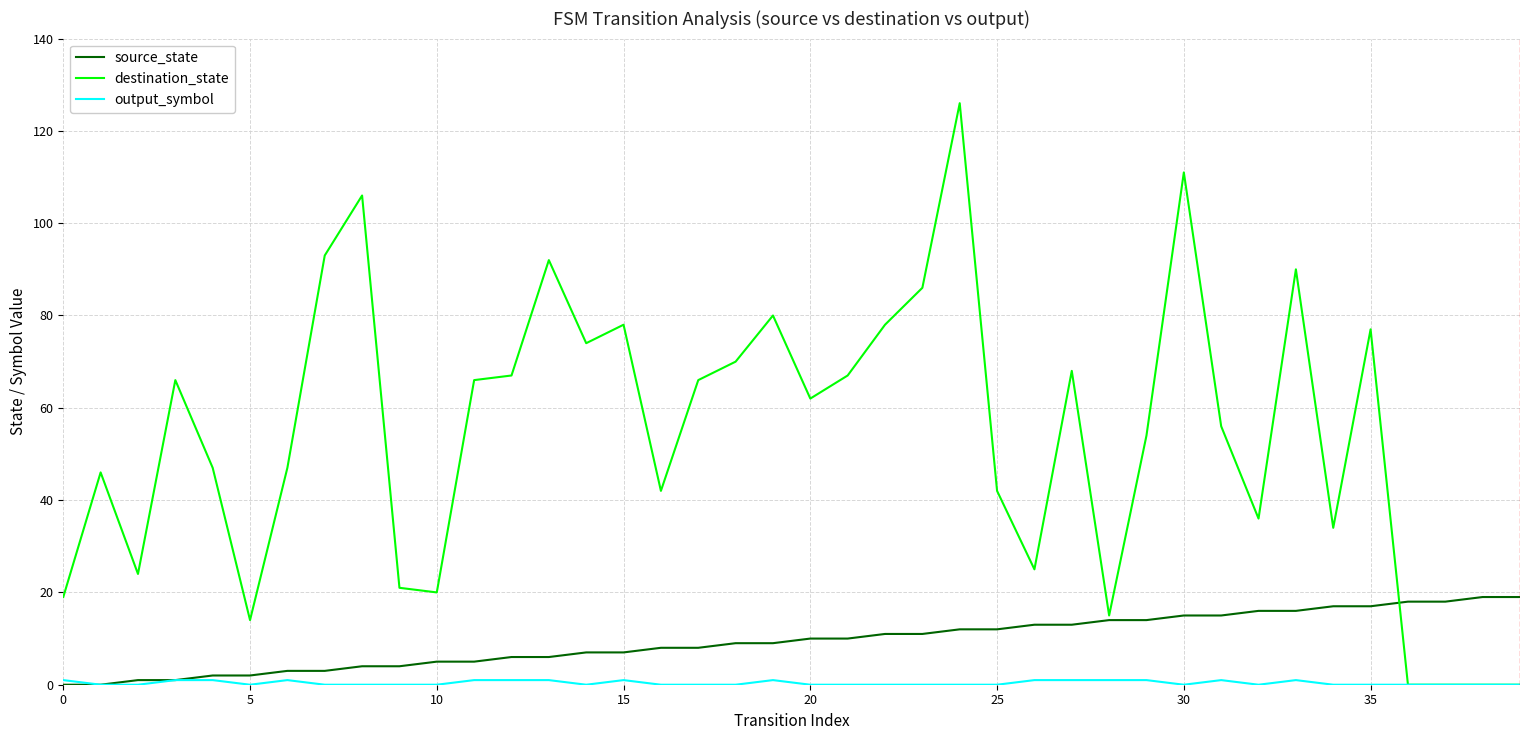

Which series has the largest range (max minus min)?

destination_state